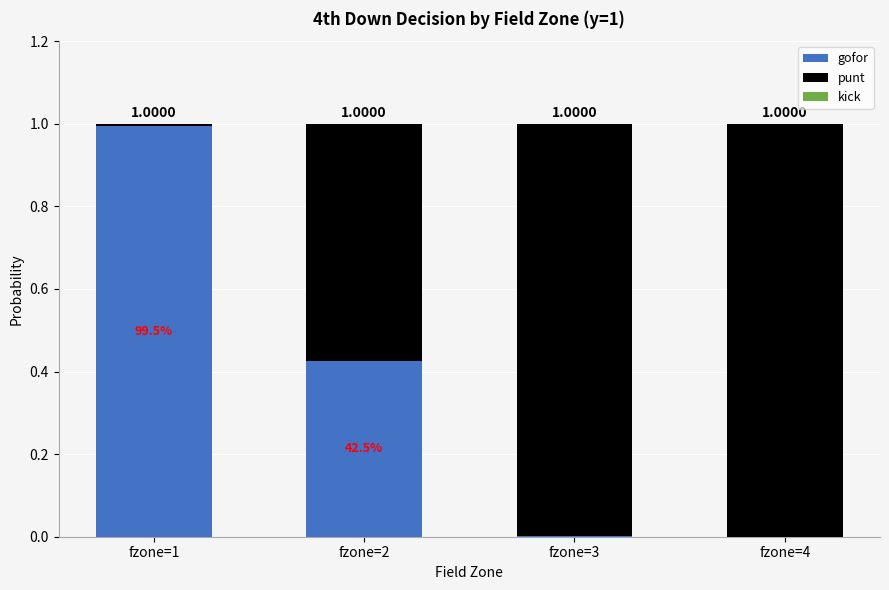

What is the total value across all series at fzone=1?

1.0